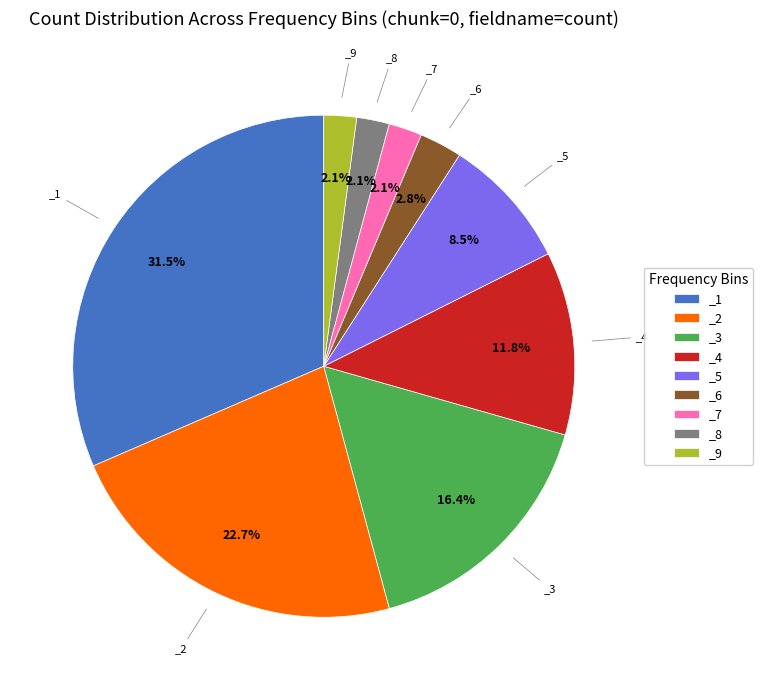

Does _1 account for over 50% of the chart?

No